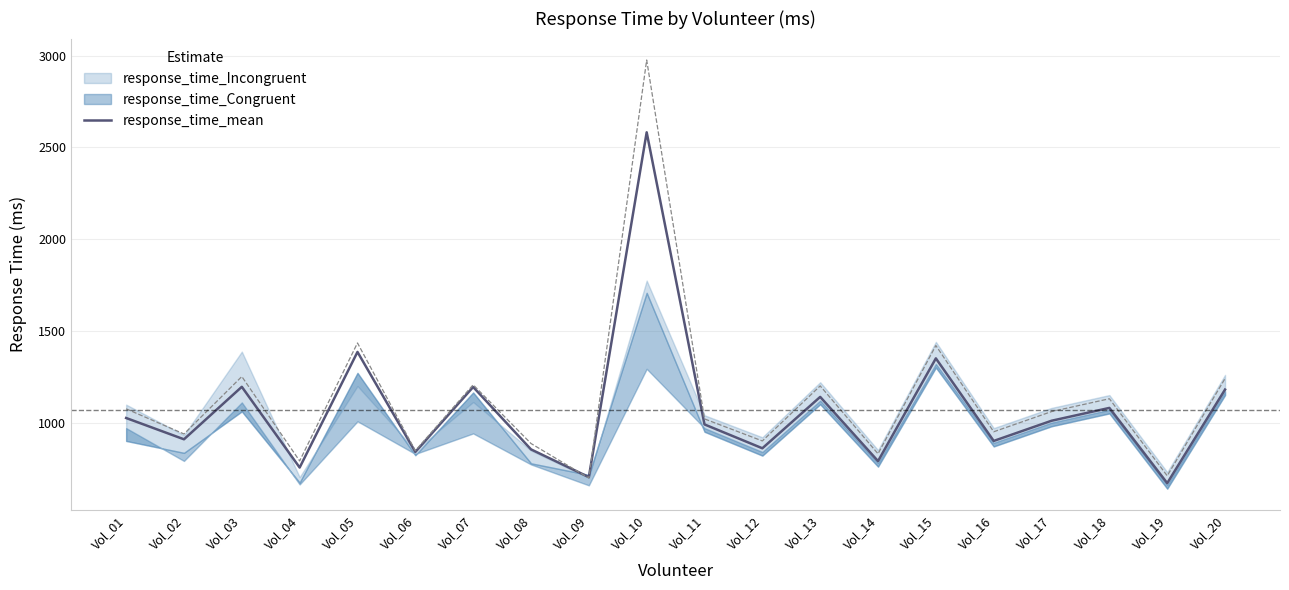

The value at Vol_08 is 854. True or false?

True